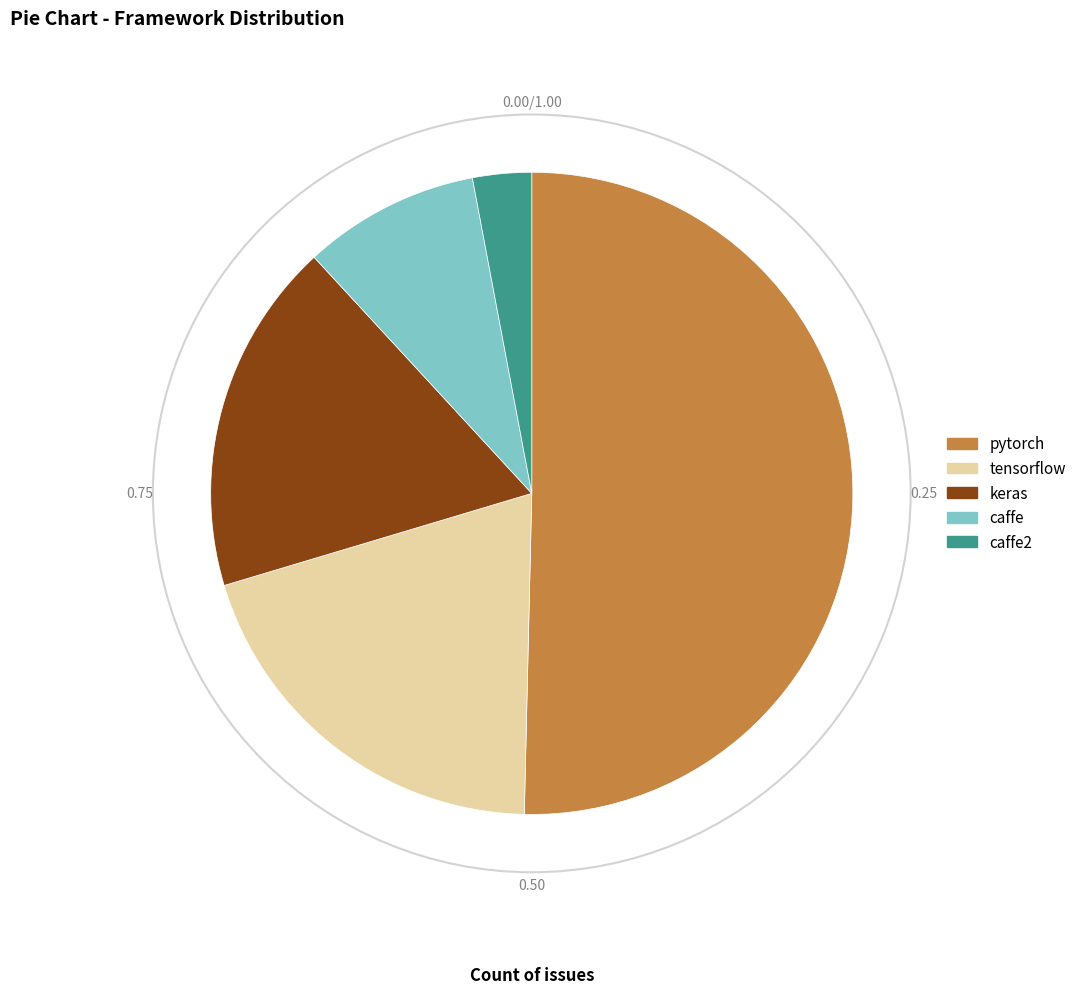

Which category has the biggest portion of the pie?

pytorch